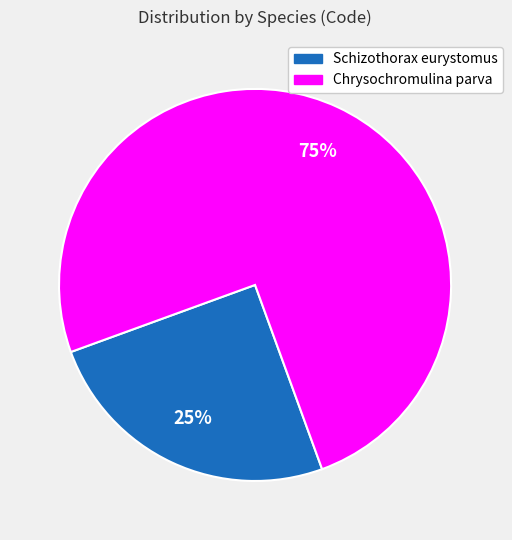

To the nearest percent, what is the combined percentage of Chrysochromulina parva and Schizothorax eurystomus?

100%